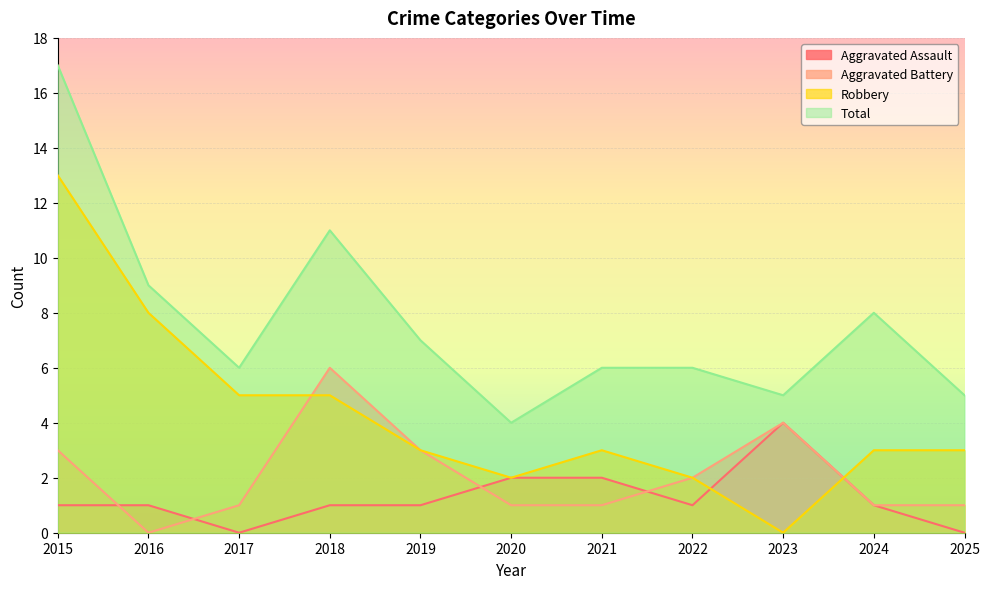

What is the value of the Aggravated Battery point at the 7th from the left?

1